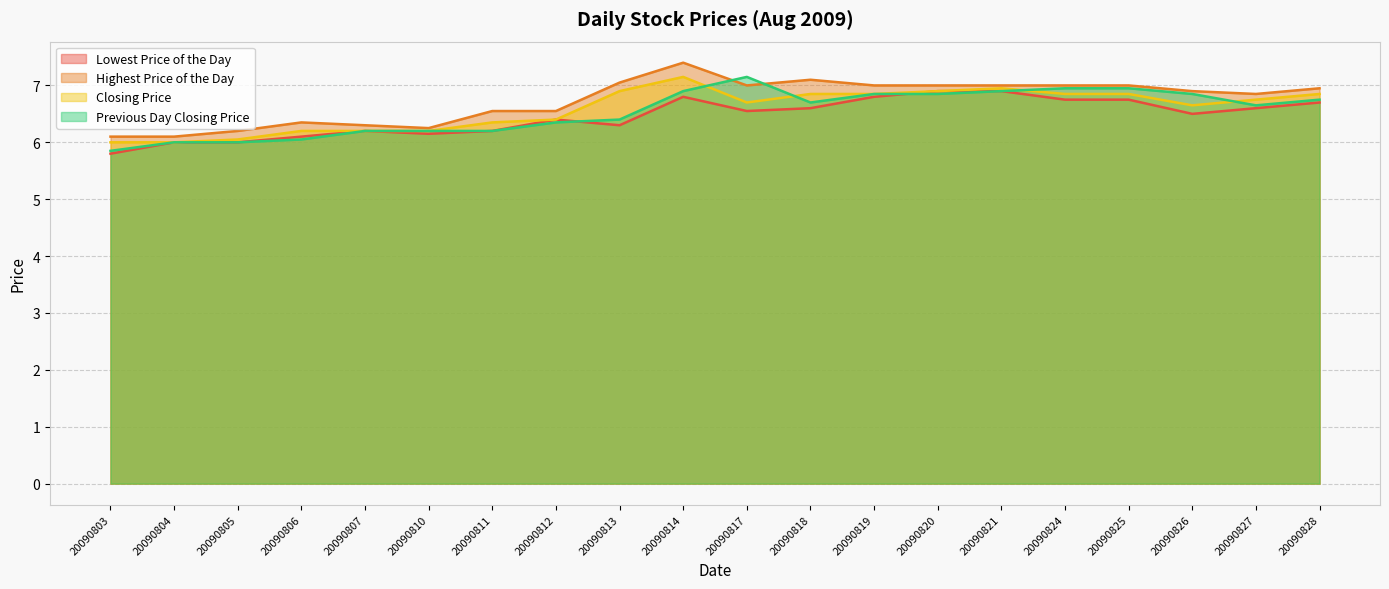

The value of Lowest Price of the Day at 20090828 is 6.7. True or false?

True